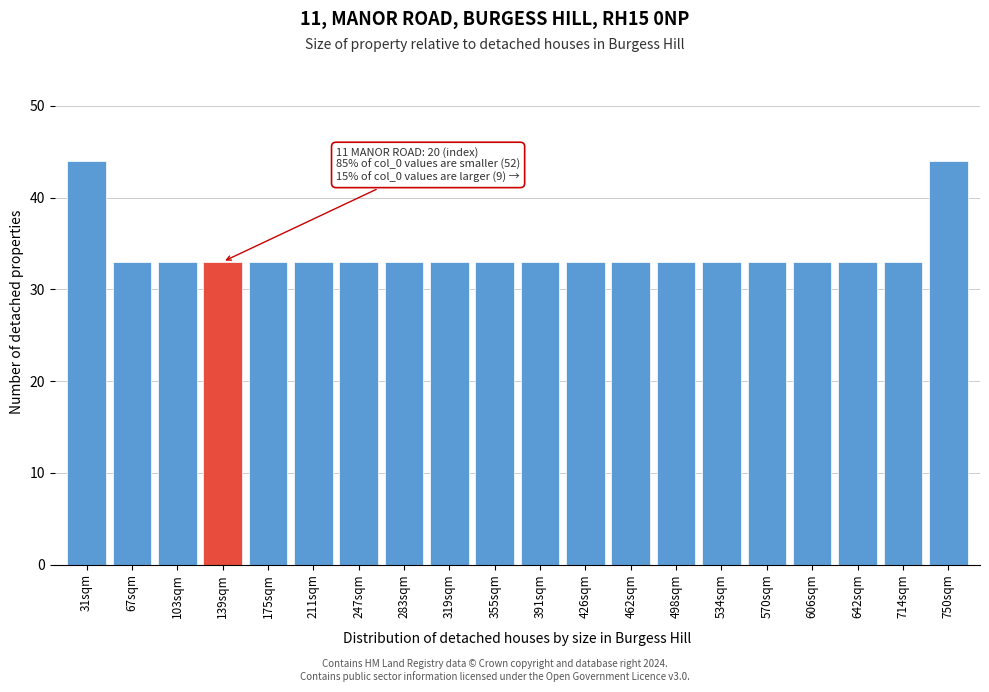

Reading right to left, what are all the values shown in this chart?

750sqm=44	714sqm=33	642sqm=33	606sqm=33	570sqm=33	534sqm=33	498sqm=33	462sqm=33	426sqm=33	391sqm=33	355sqm=33	319sqm=33	283sqm=33	247sqm=33	211sqm=33	175sqm=33	139sqm=33	103sqm=33	67sqm=33	31sqm=44